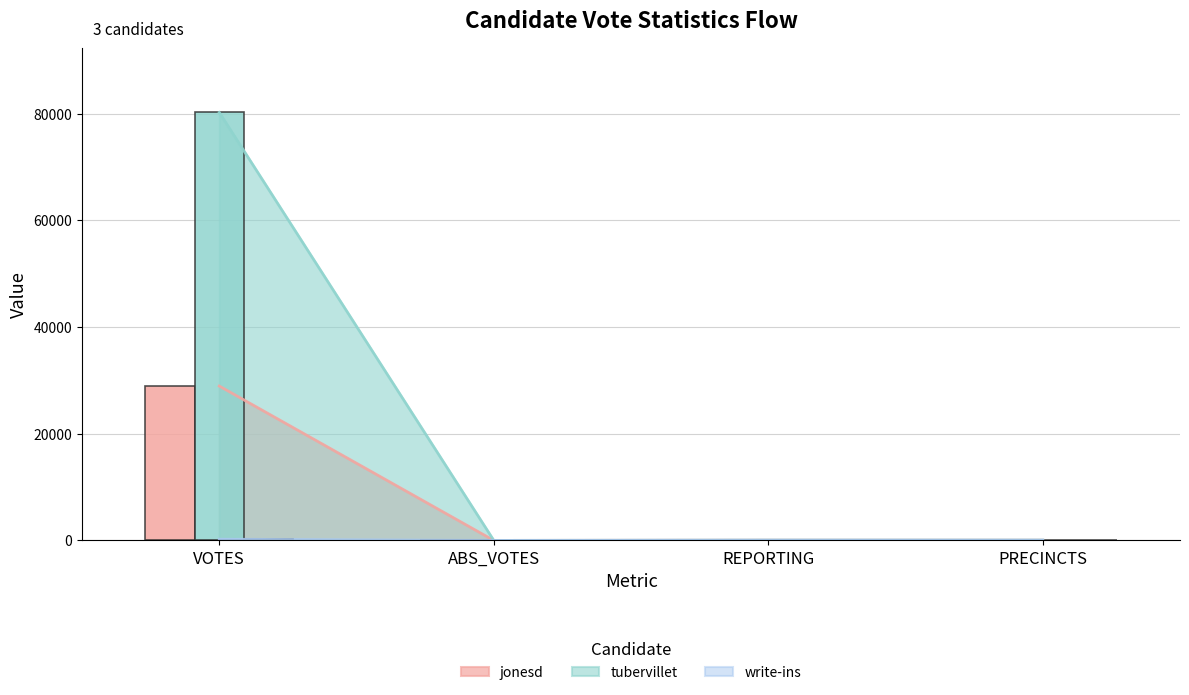

At VOTES, list the series in order from smallest to largest.

write-ins, jonesd, tubervillet